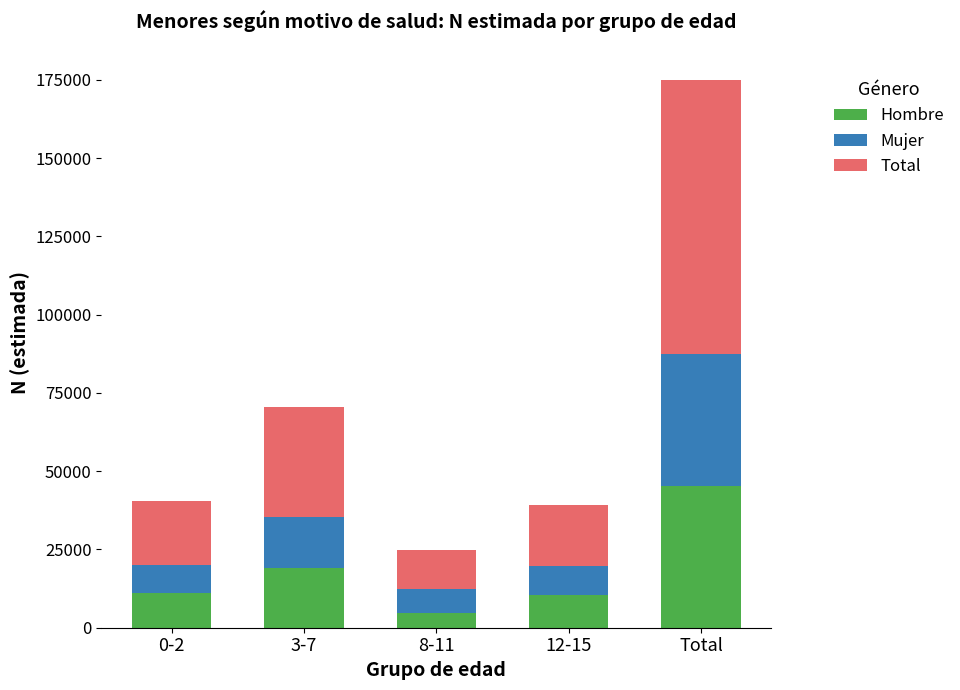

How many categories are shown in the chart?

5